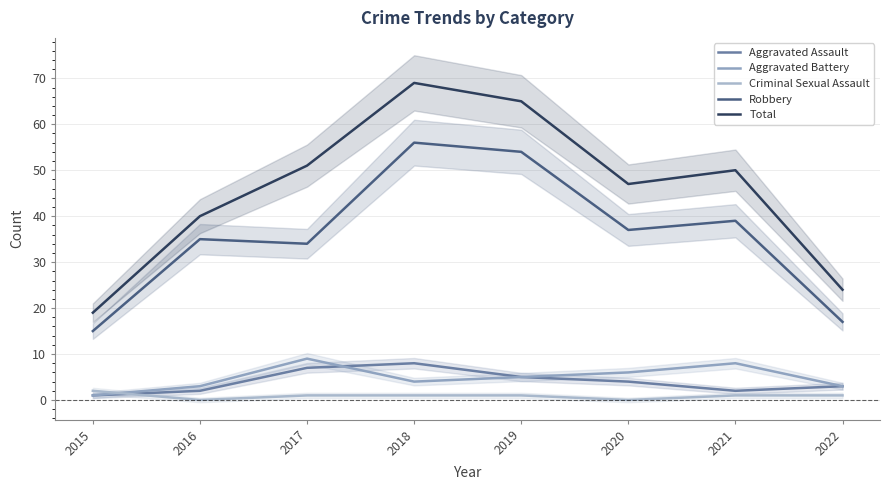

Reading left to right, transcribe all the data shown in this chart.

Aggravated Assault: 1	2	7	8	5	4	2	3
Aggravated Battery: 1	3	9	4	5	6	8	3
Criminal Sexual Assault: 2	0	1	1	1	0	1	1
Robbery: 15	35	34	56	54	37	39	17
Total: 19	40	51	69	65	47	50	24